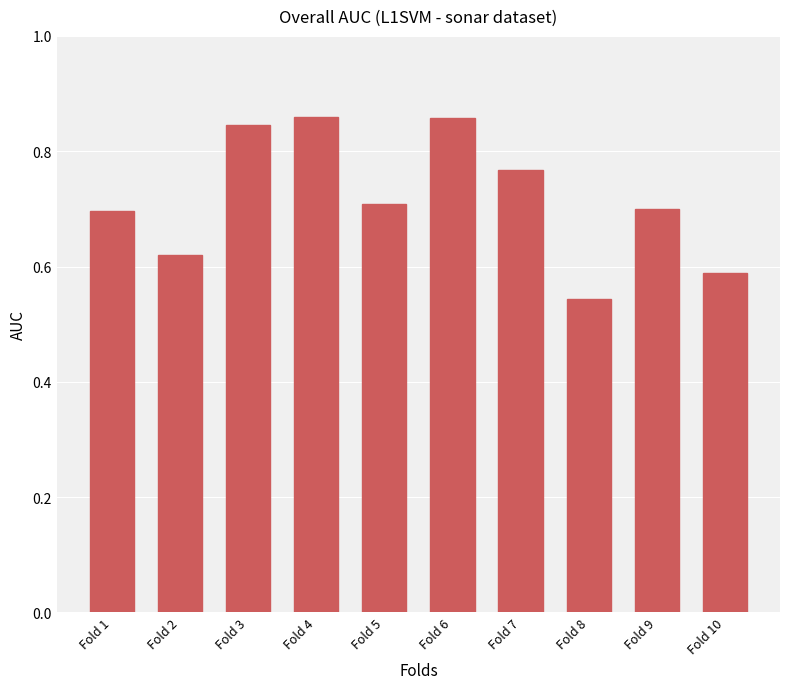

How many bars are there in total?

10